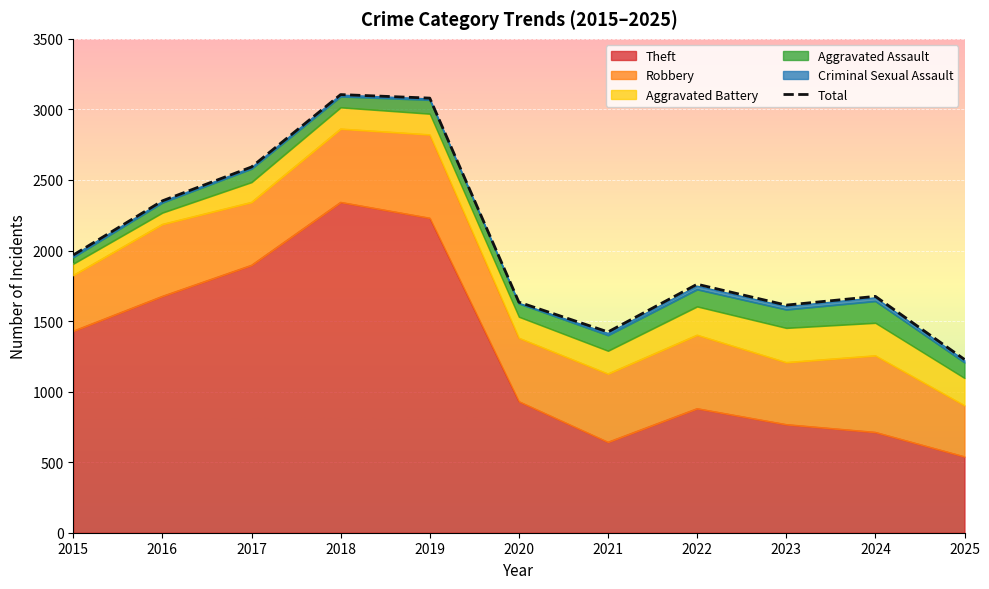

At how many categories does at least one series exceed 86?

11